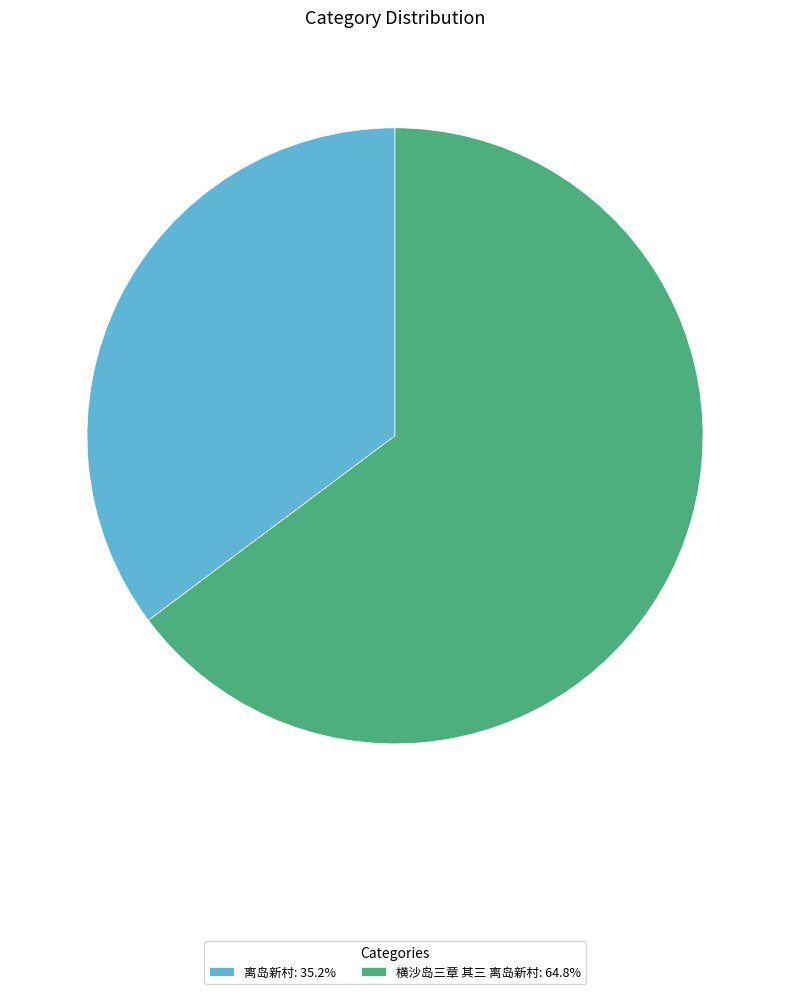

How many segments does this pie chart have?

2